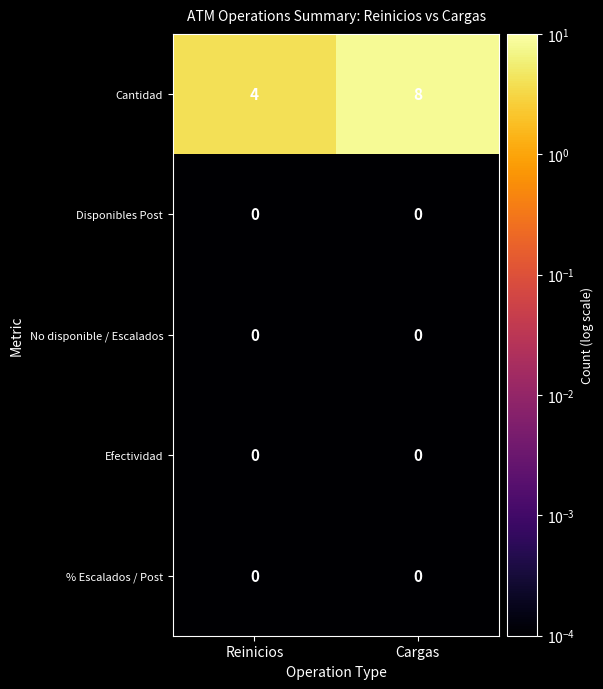

Reading left to right, what are all the values shown in this chart?

Cantidad: Reinicios=4	Cargas=8
Disponibles Post: Reinicios=0	Cargas=0
No disponible / Escalados: Reinicios=0	Cargas=0
Efectividad: Reinicios=0	Cargas=0
% Escalados / Post: Reinicios=0	Cargas=0